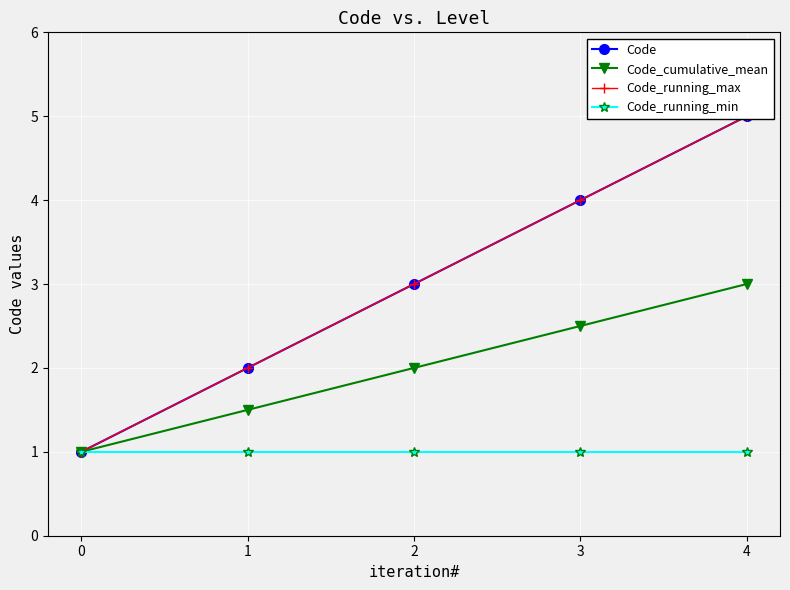

How many data points in Code_running_max are above 3?

2